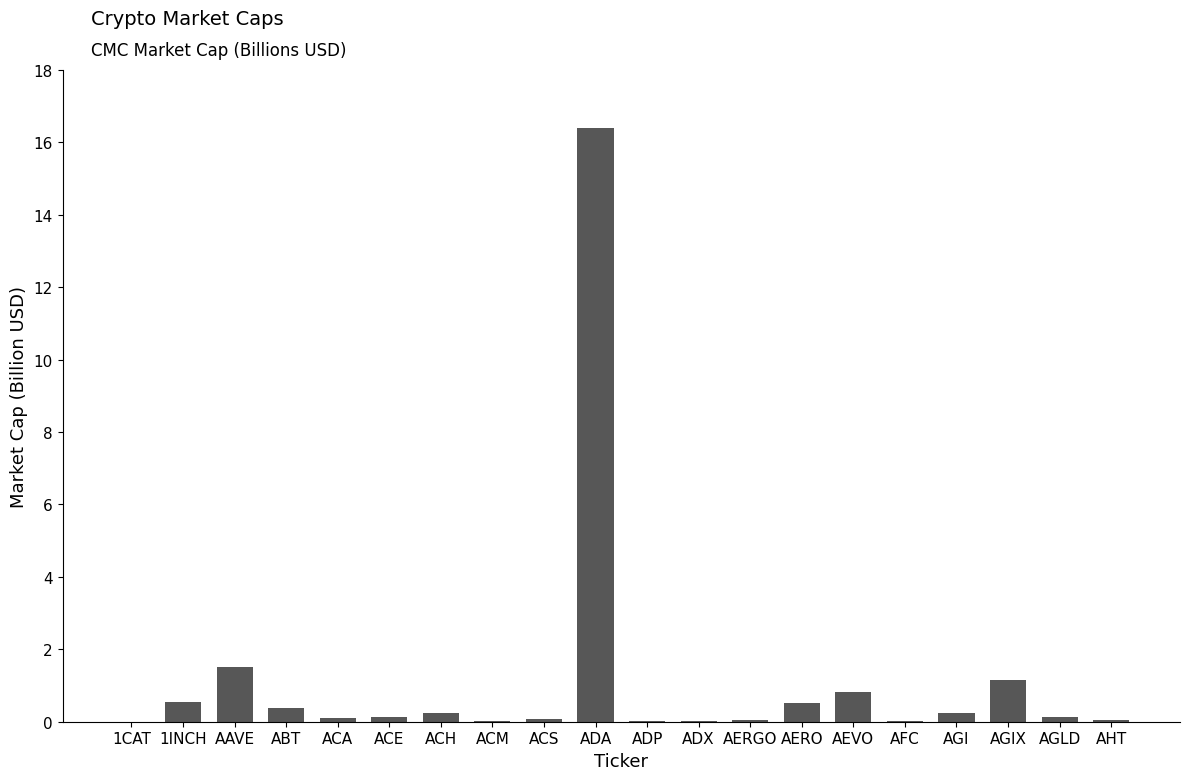

What is the change in value from AAVE to ABT?

-1.1